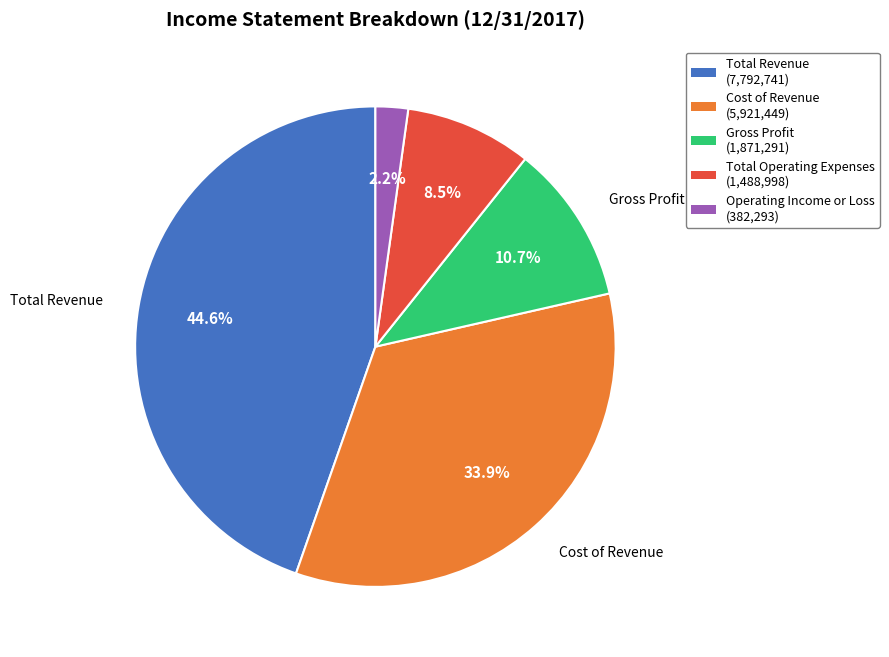

Is there a majority slice in this chart?

No